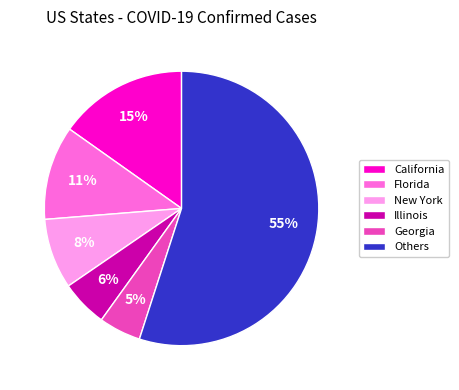

Is Others the majority of the pie?

Yes